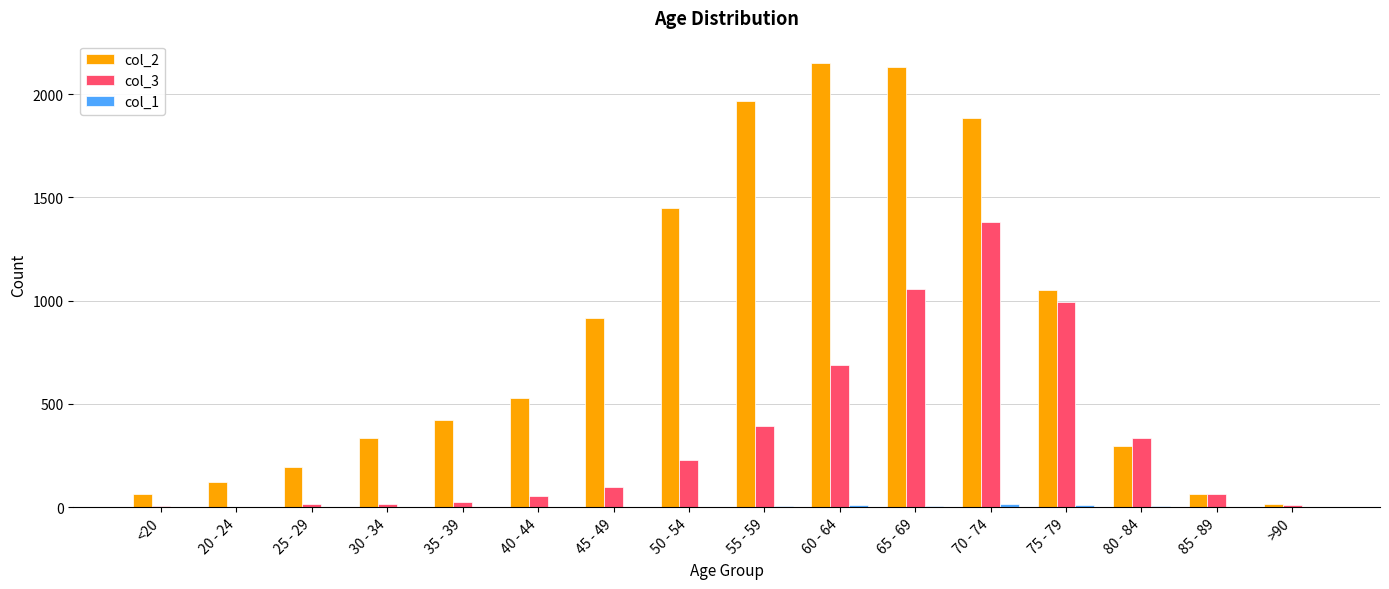

At which category is the sum across all series the highest?

70 - 74